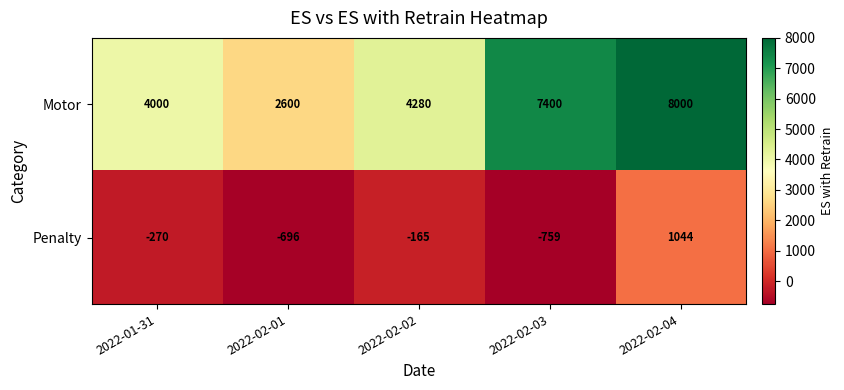

What is the difference between the Penalty values at 2022-02-02 and 2022-02-01?

531